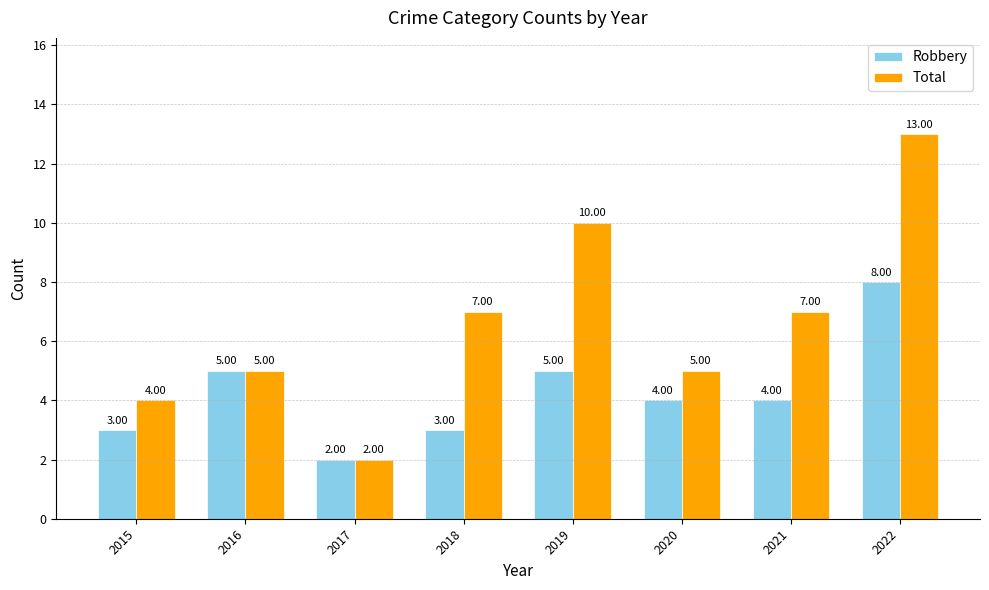

At 2019, list the series in order from smallest to largest.

Robbery, Total